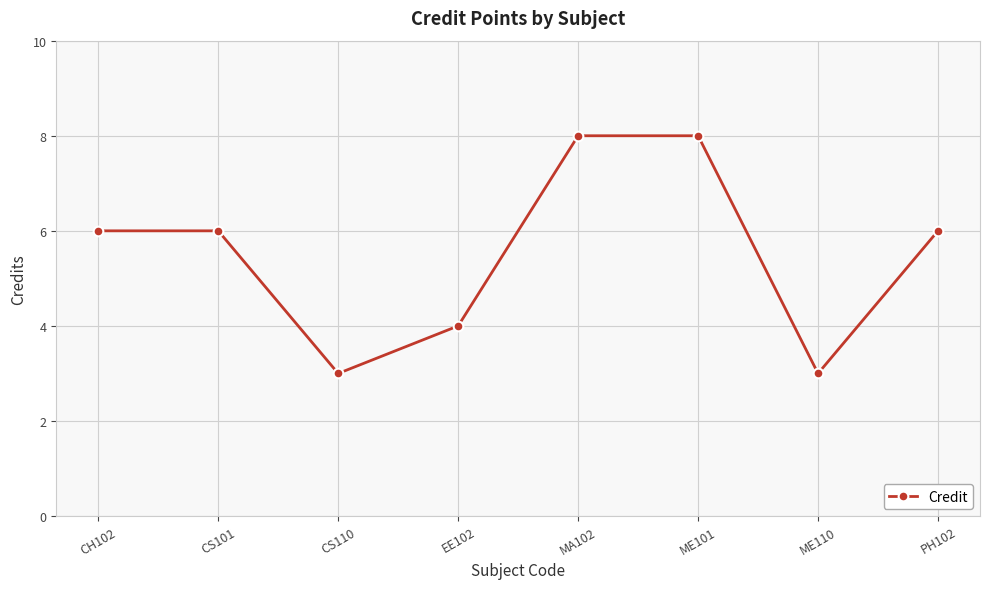

What position from the left is CS101?

2